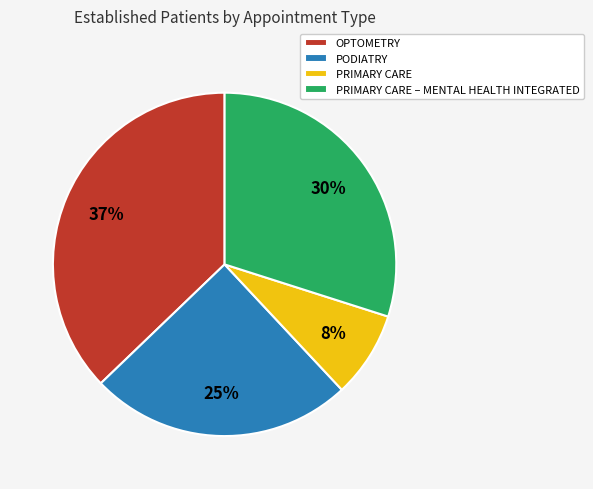

Is it true that PRIMARY CARE is 17% of the pie?

False